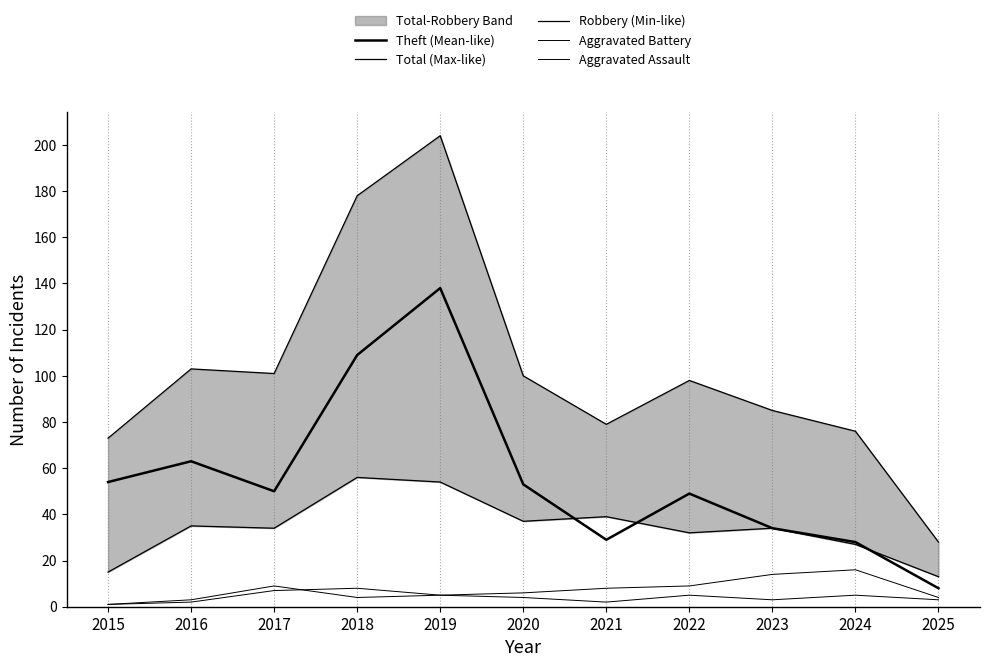

True or false: Theft (Mean-like) and Total (Max-like) cross at least once.

False